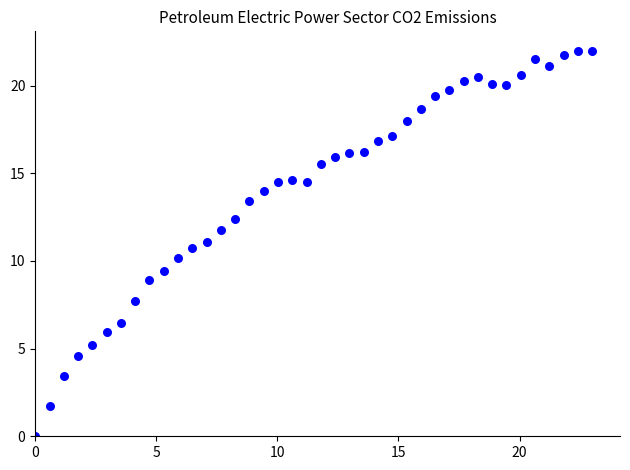

What is the range of X values (max minus min)?

23.0